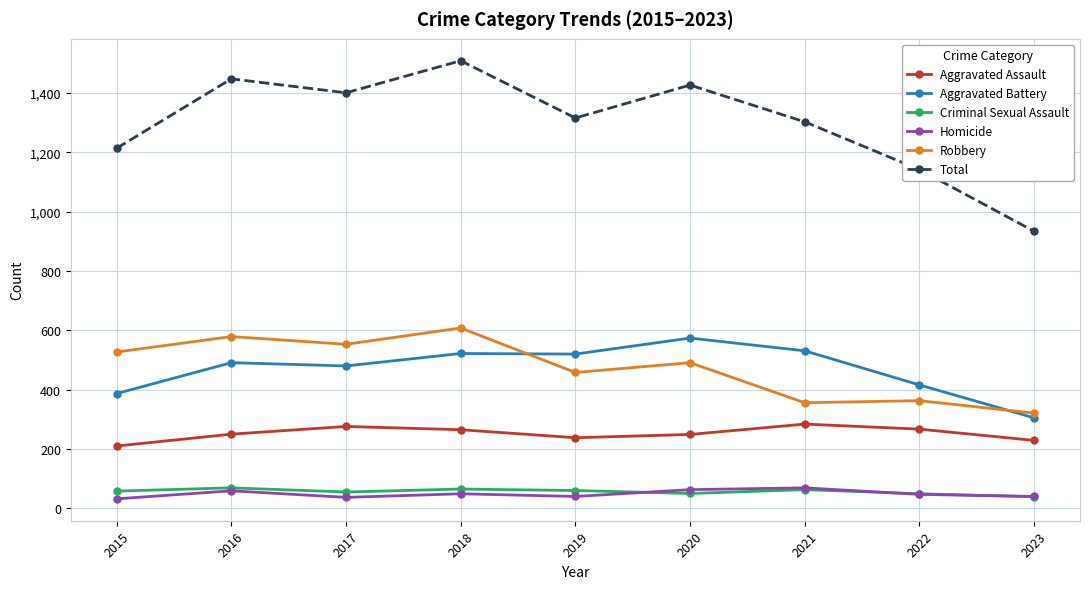

At how many categories does at least one series exceed 90?

9